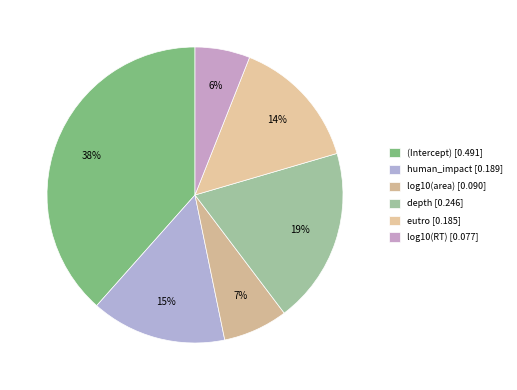

Count the number of slices in the pie.

6